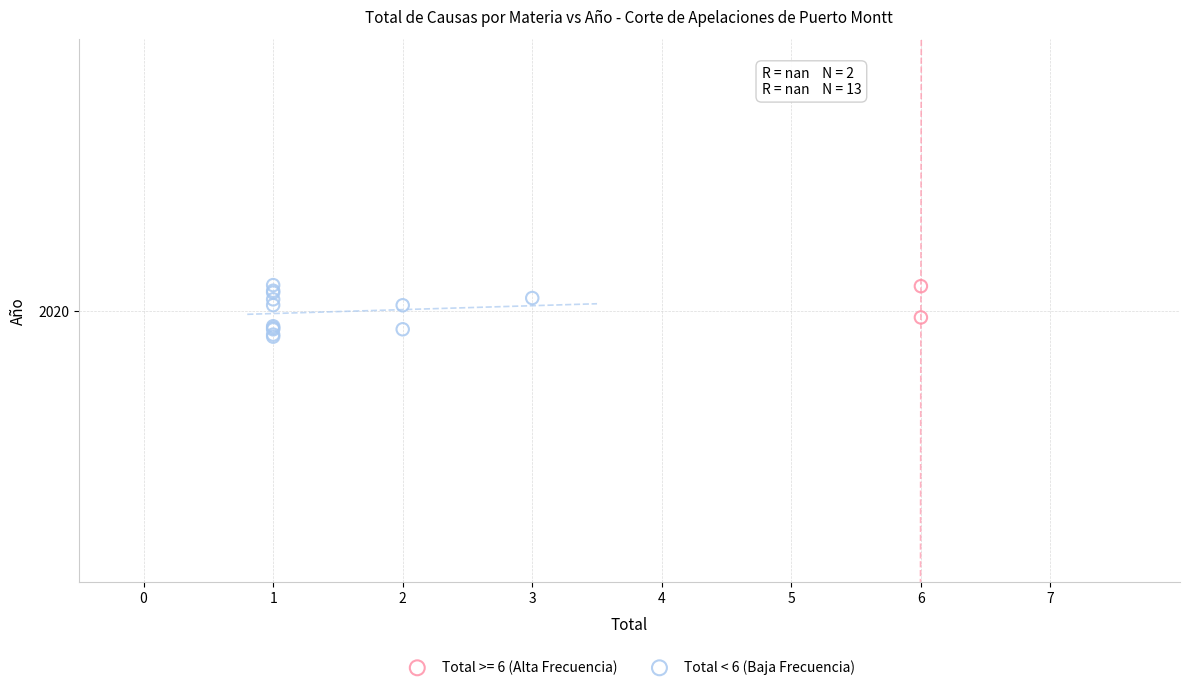

What are all the series names shown in the legend?

Total >= 6 (Alta Frecuencia), Total < 6 (Baja Frecuencia)